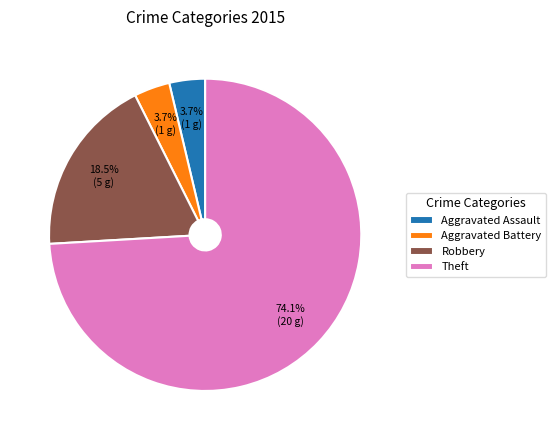

Is the sum of Aggravated Assault and Robbery greater than half?

No